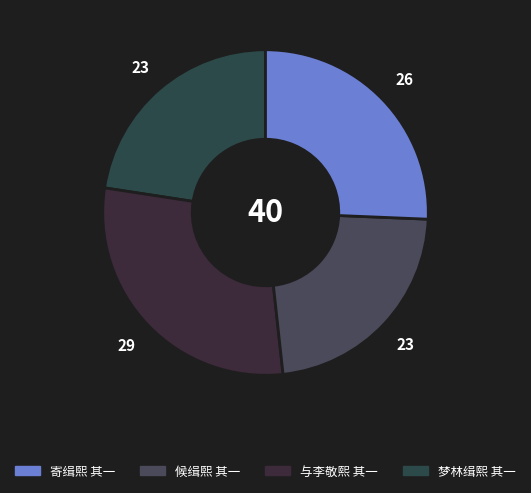

How many segments does this pie chart have?

4